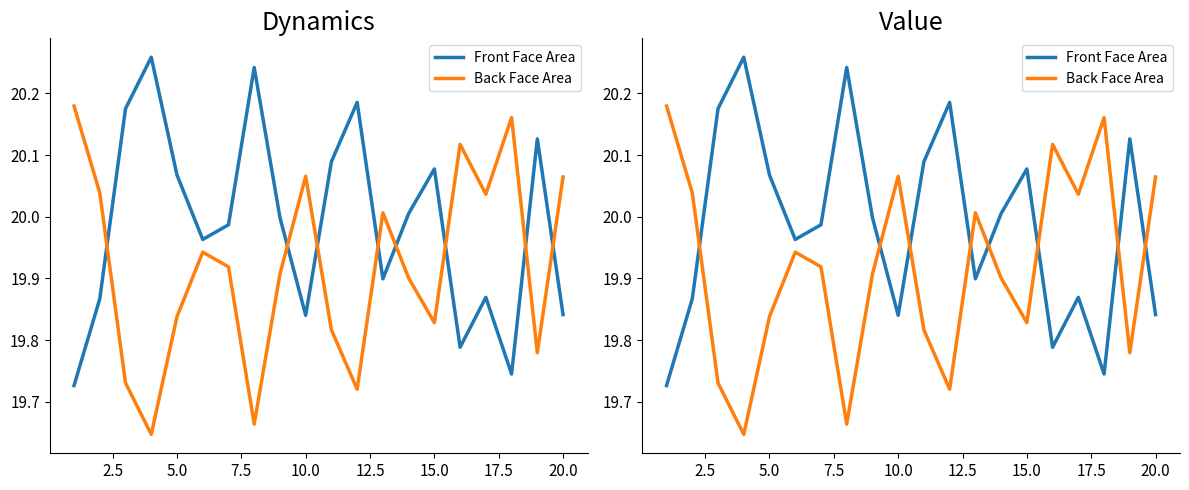

Reading right to left, what are all the values shown in this chart?

Front Face Area: 19.8	20.1	19.7	19.9	19.8	20.1	20.0	19.9	20.2	20.1	19.8	20.0	20.2	20.0	20.0	20.1	20.3	20.2	19.9	19.7
Back Face Area: 20.1	19.8	20.2	20.0	20.1	19.8	19.9	20.0	19.7	19.8	20.1	19.9	19.7	19.9	19.9	19.8	19.6	19.7	20.0	20.2